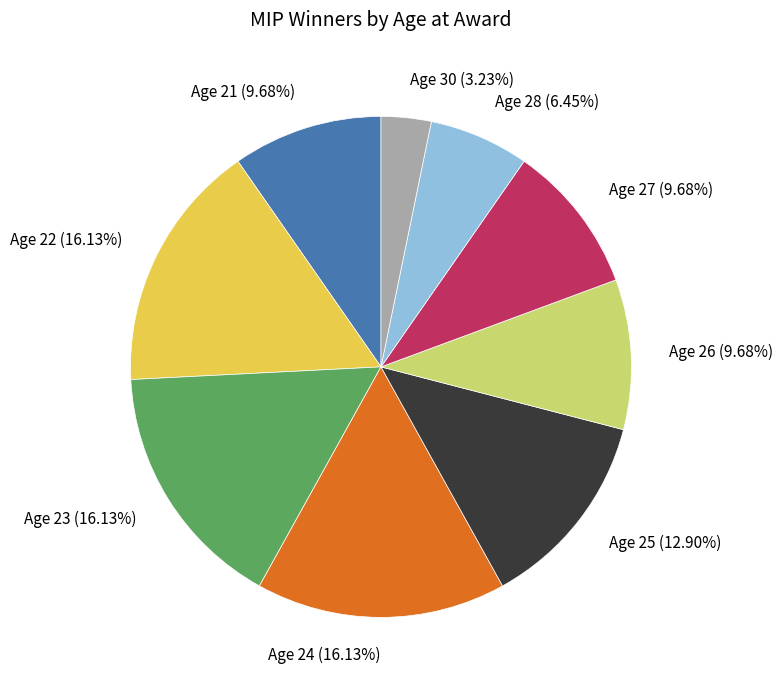

Between Age 27 (9.68%) and Age 25 (12.90%), which is larger?

Age 25 (12.90%)